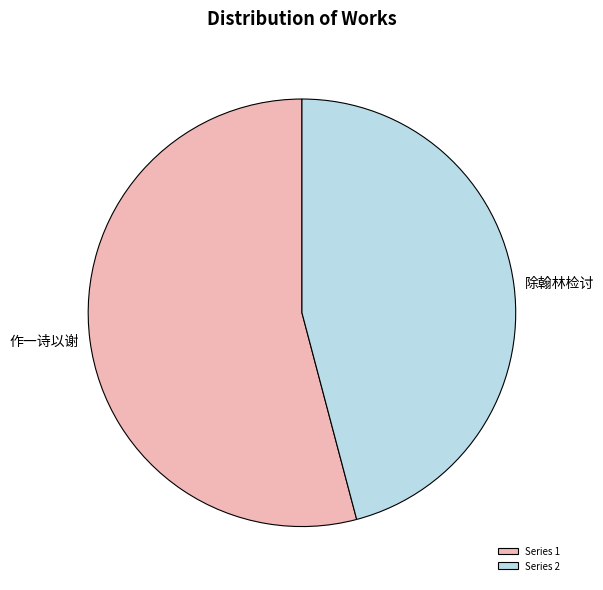

Does Series 2 represent more than half of the total?

No